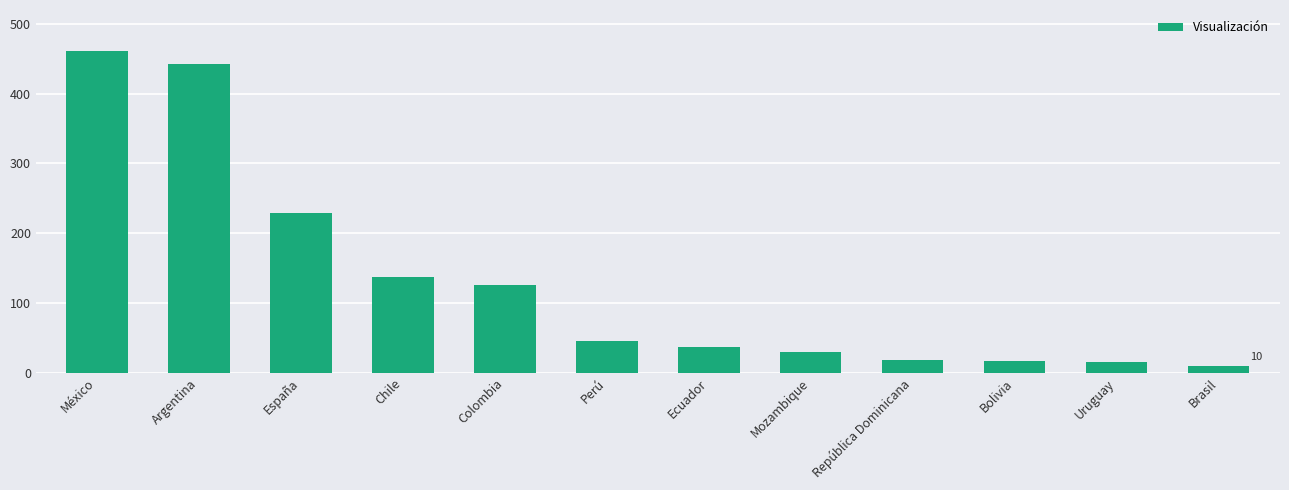

What is the difference between the values at Brasil and Chile?

127